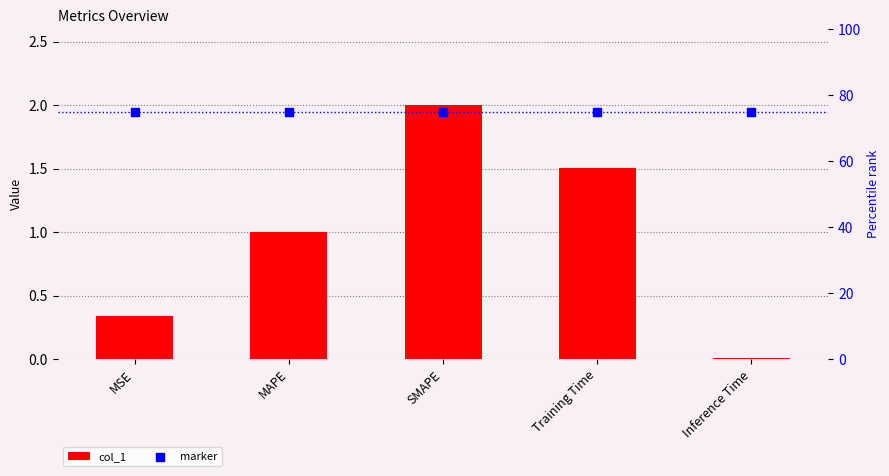

What is the total value across all series at Inference Time?

75.0